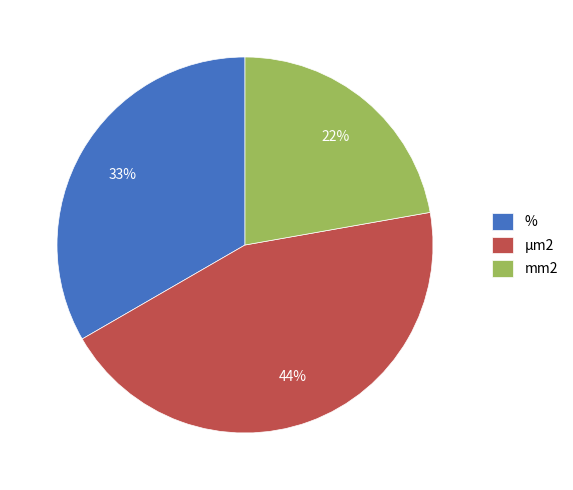

To the nearest percent, what is the average slice percentage?

33%